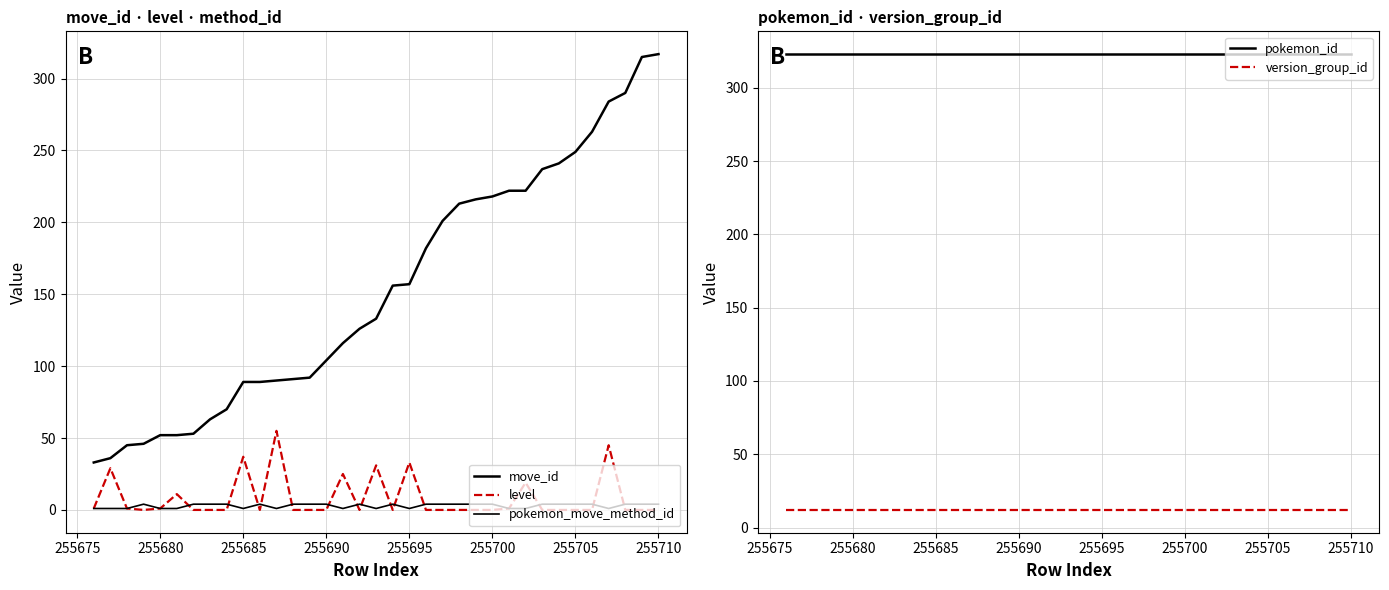

What is the lowest value of the version_group_id series?

12